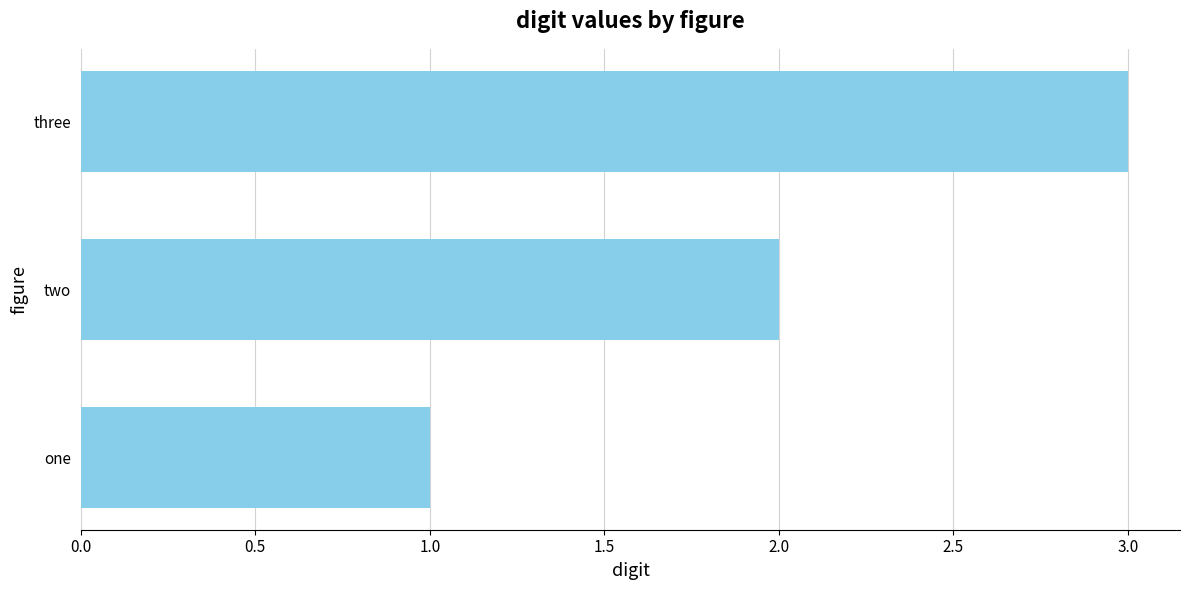

What is the sum of all values?

6